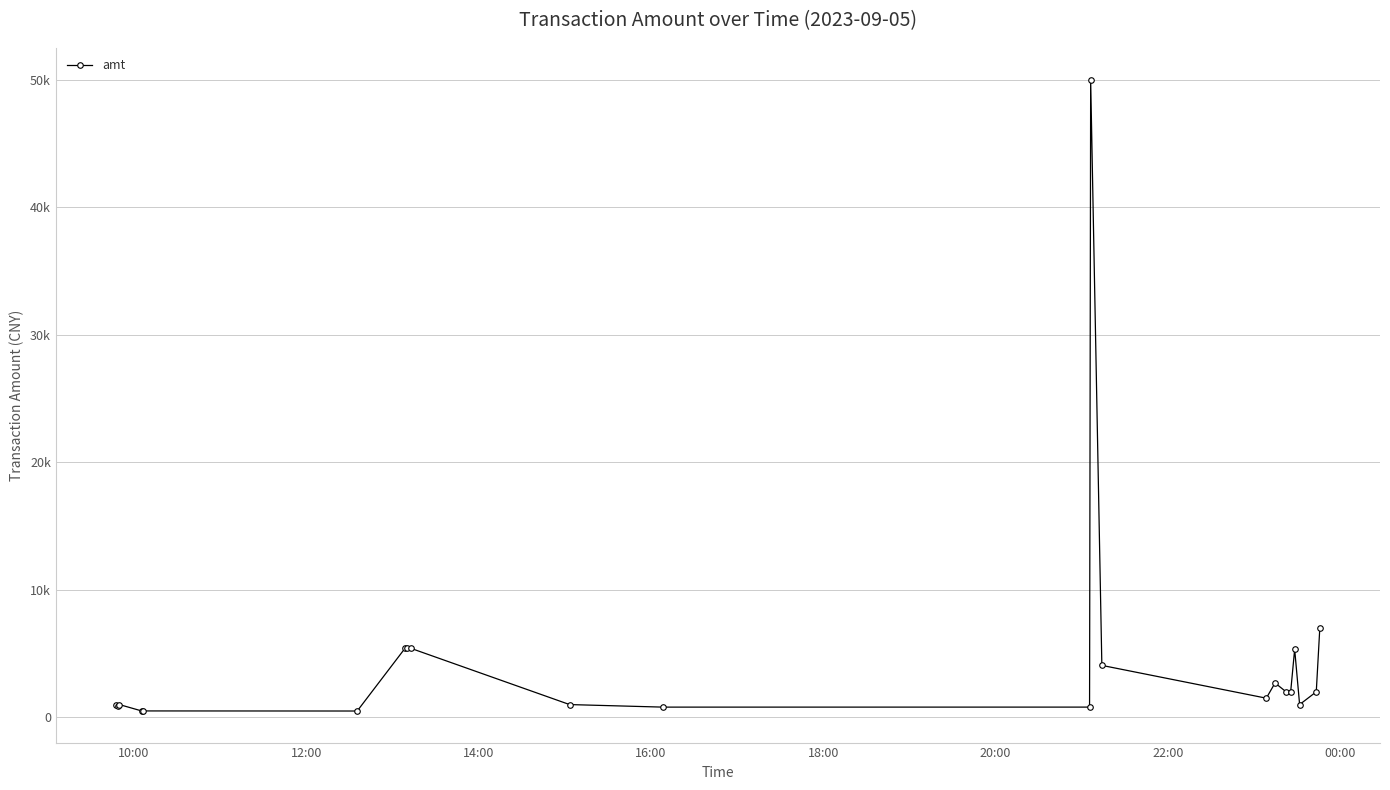

What is the sum of all values?

100791.7